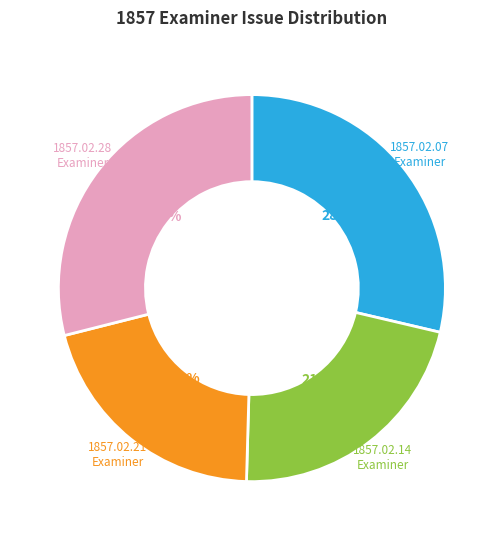

To the nearest percent, what is the difference between the largest and smallest slice percentages?

8%